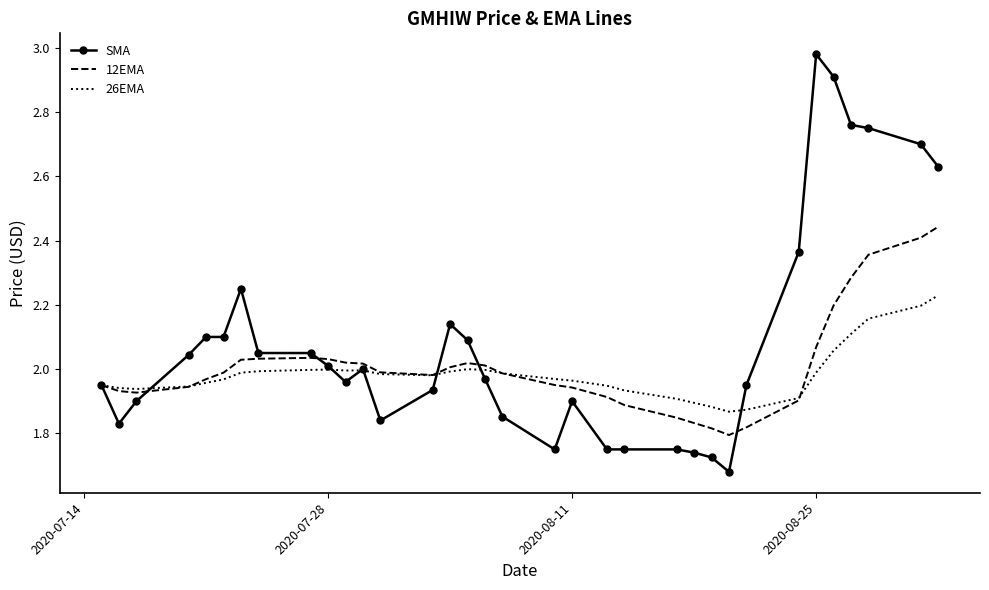

List the series in order of their overall mean, lowest first.

26EMA, 12EMA, SMA